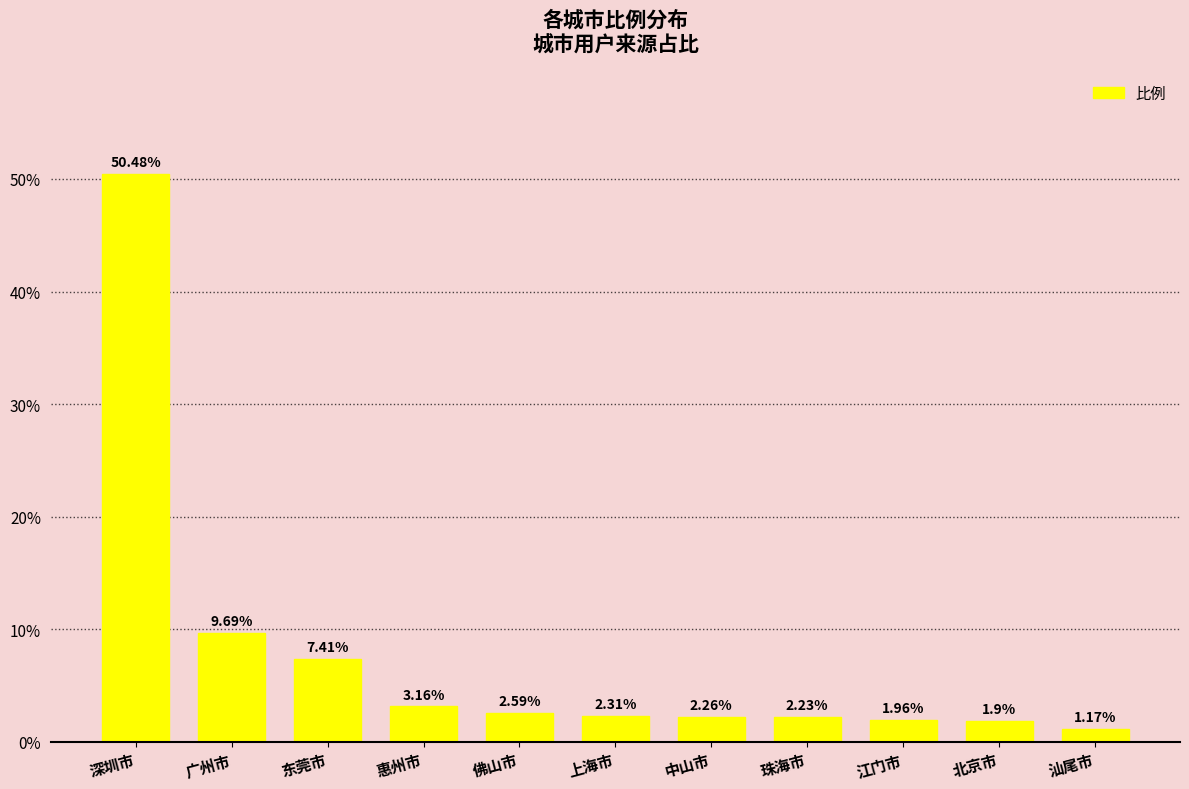

At which label does the data first exceed 2?

深圳市